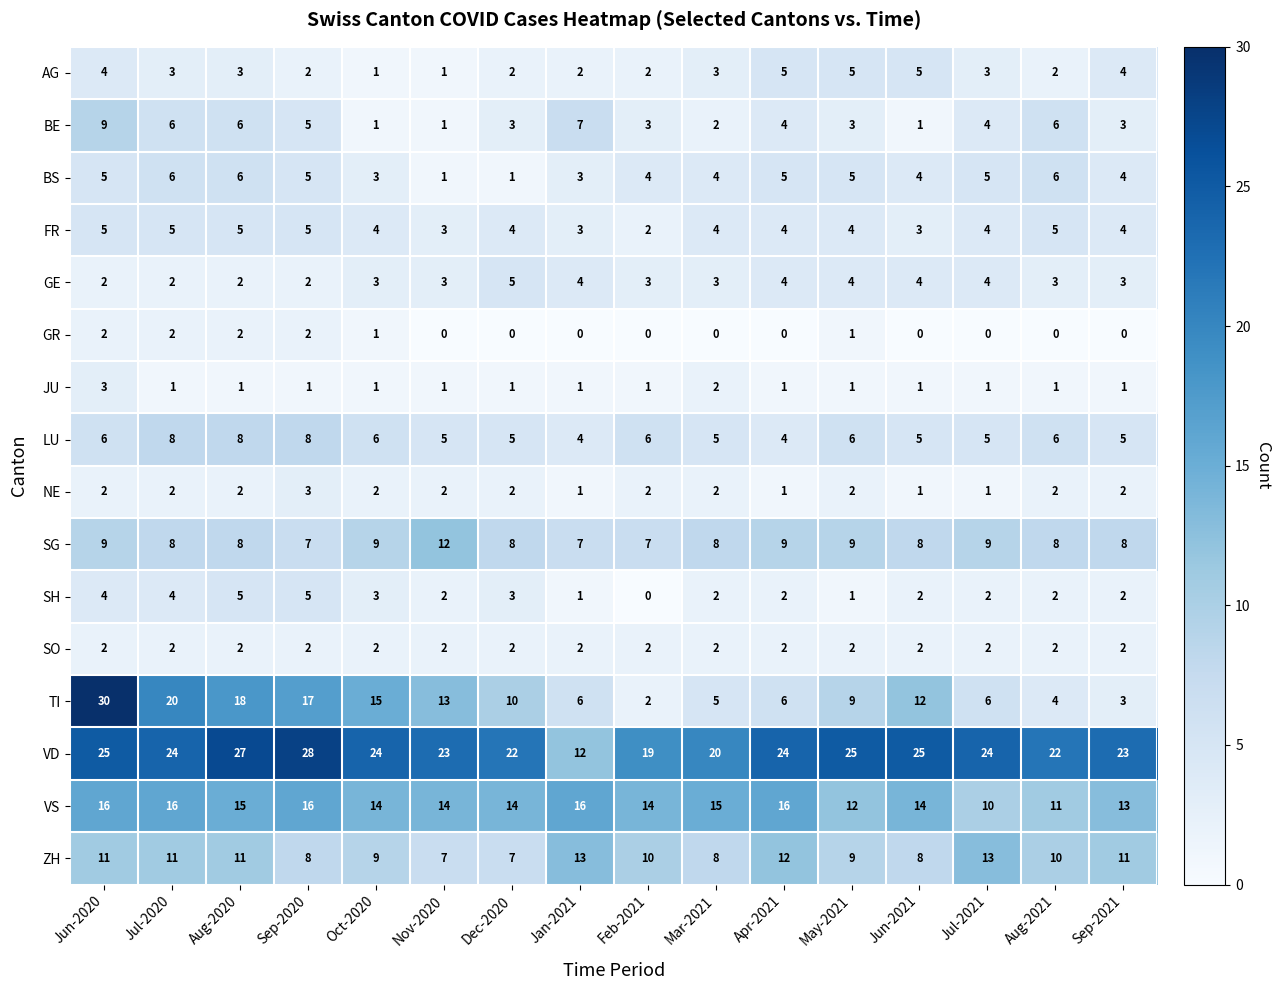

Is the value of AG at Aug-2020 greater than the value of TI at Oct-2020?

No